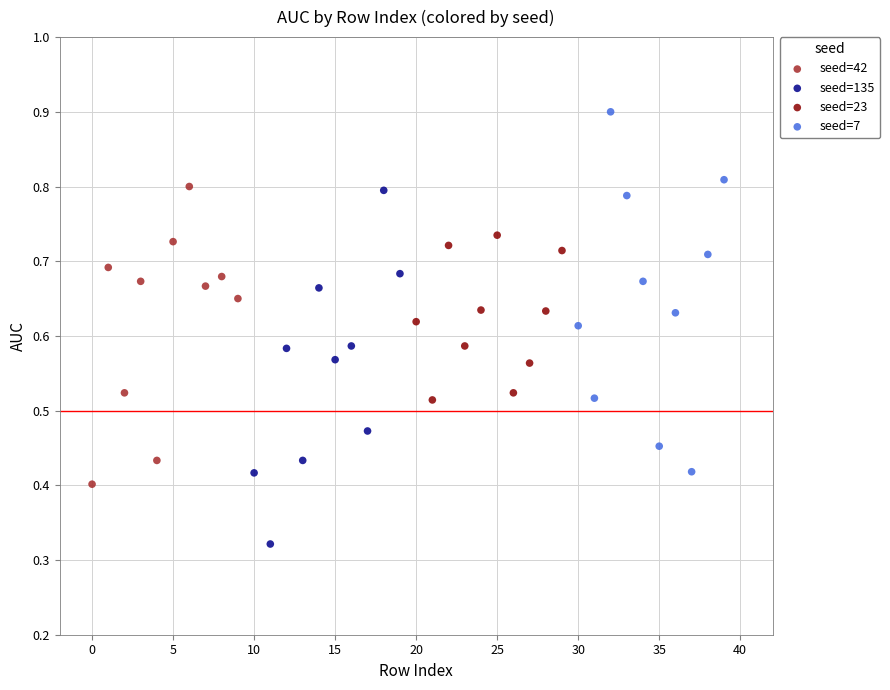

Which series reaches the maximum Y coordinate?

seed=7